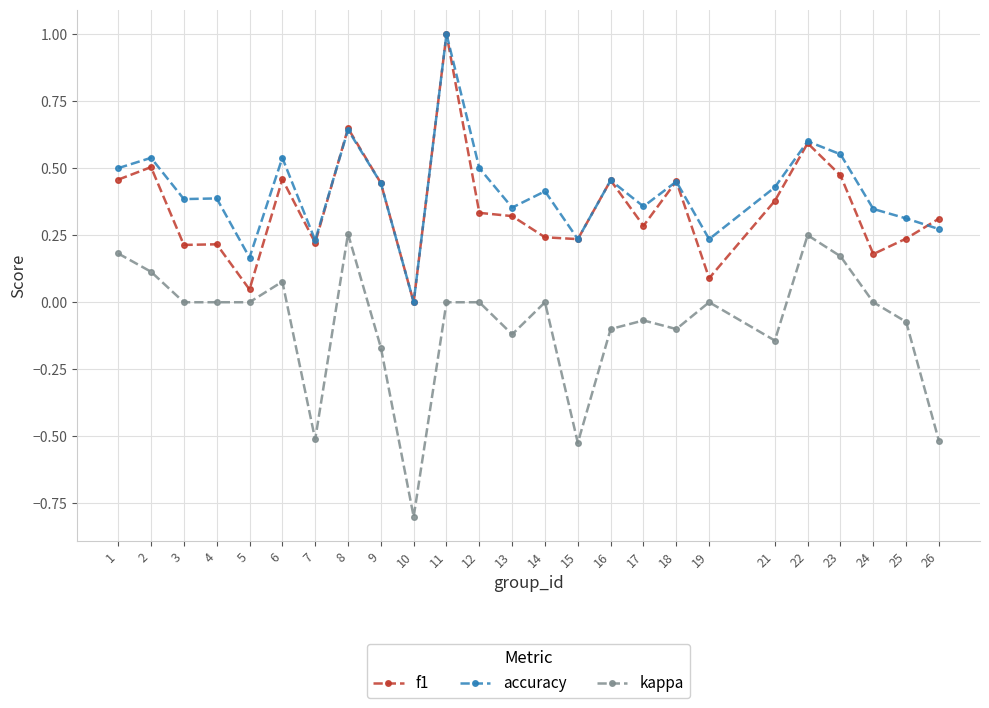

What are all the series names shown in the legend?

f1, accuracy, kappa